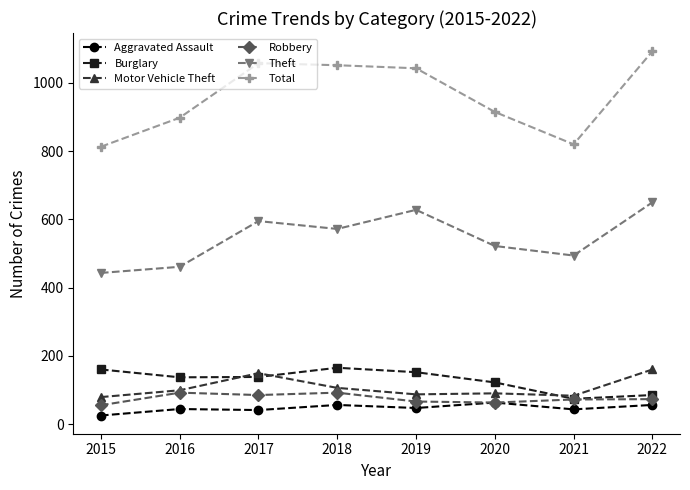

Count the number of categories in the chart.

8